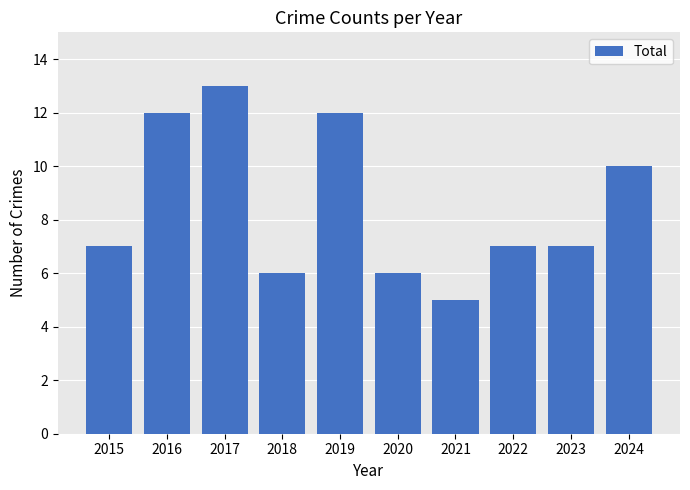

How many data points does each series have?

10